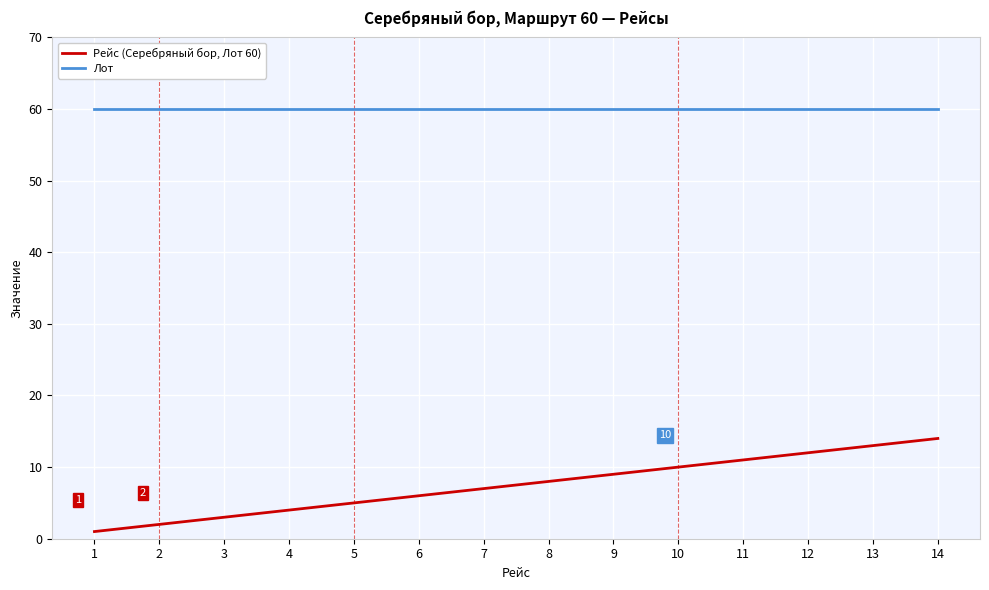

True or false: Рейс (Серебряный бор, Лот 60) and Лот cross at least once.

False